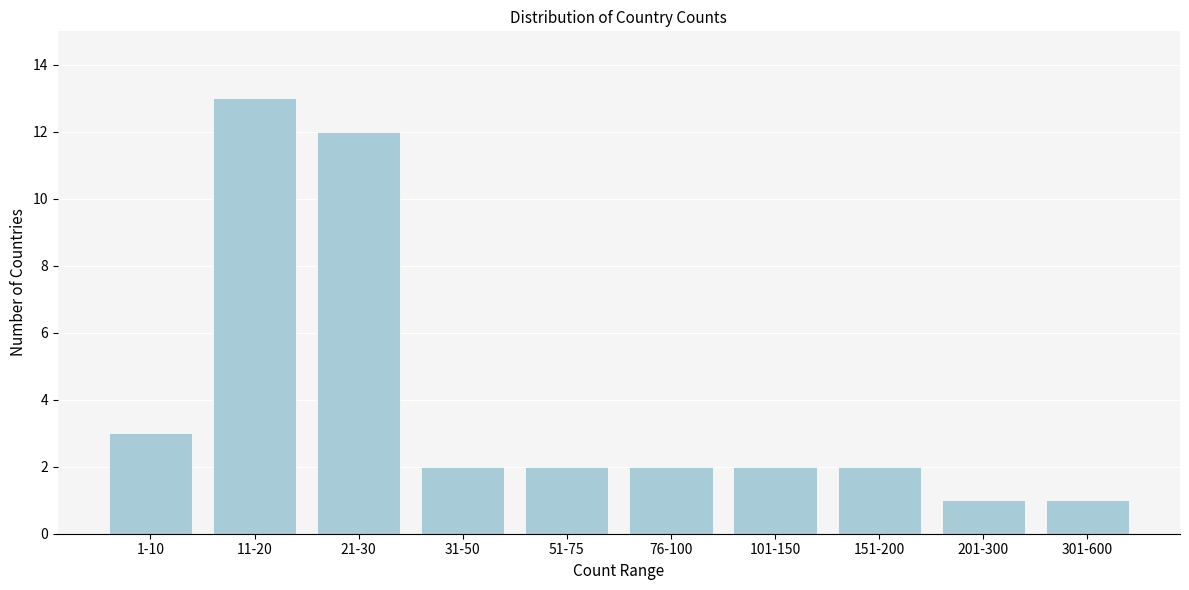

Reading right to left, transcribe all the data shown in this chart.

1	1	2	2	2	2	2	12	13	3